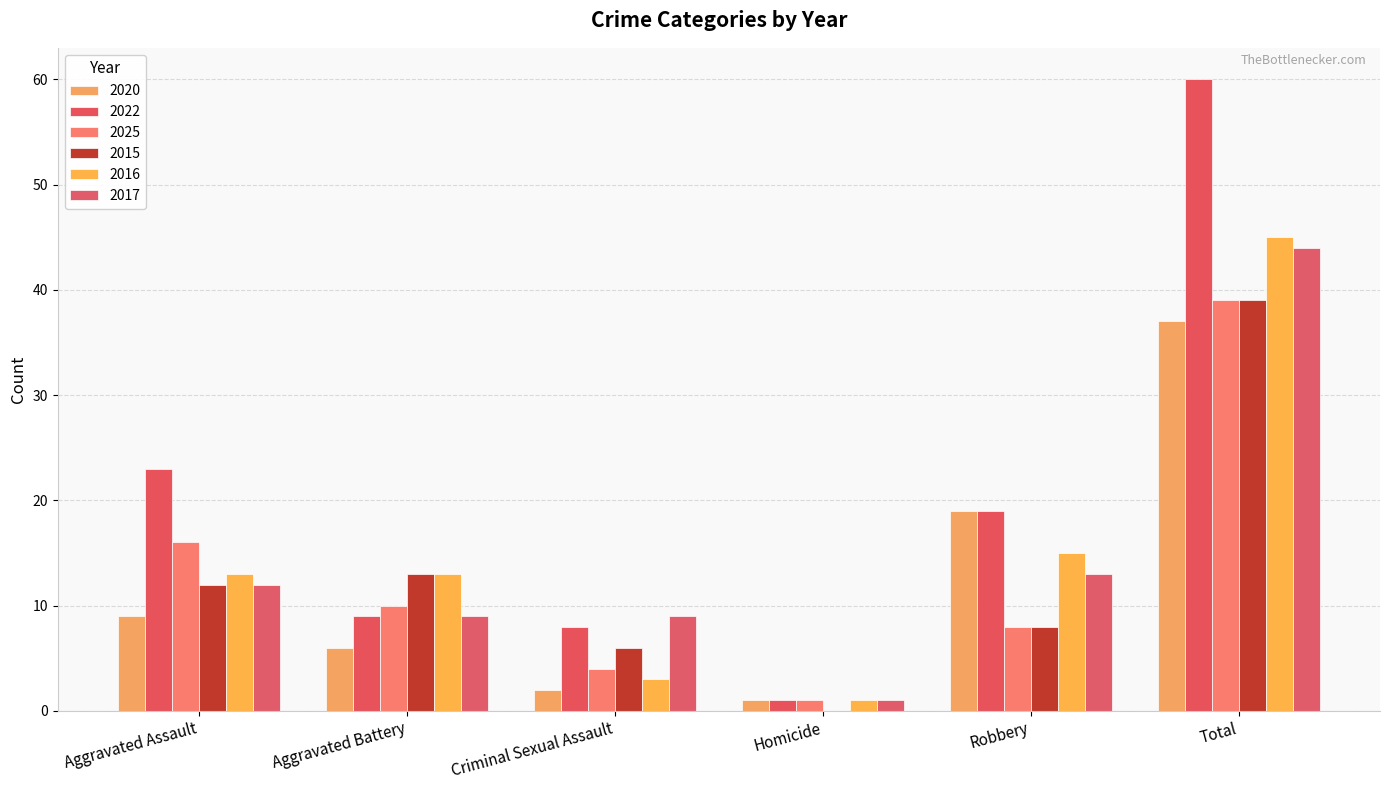

Which label corresponds to the largest value in the chart?

Total